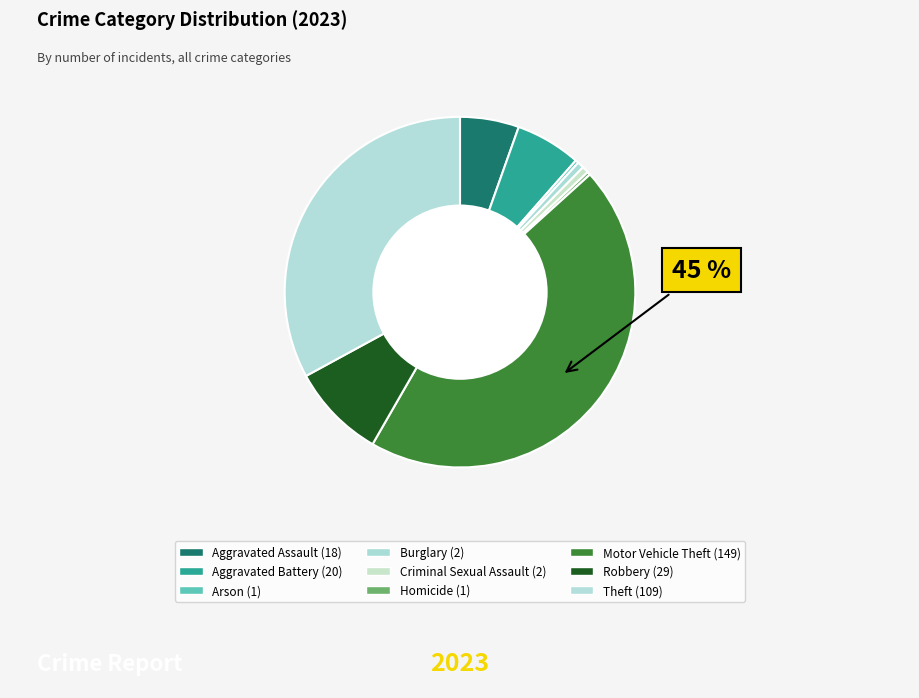

Which has a higher value, Arson or Criminal Sexual Assault?

Criminal Sexual Assault